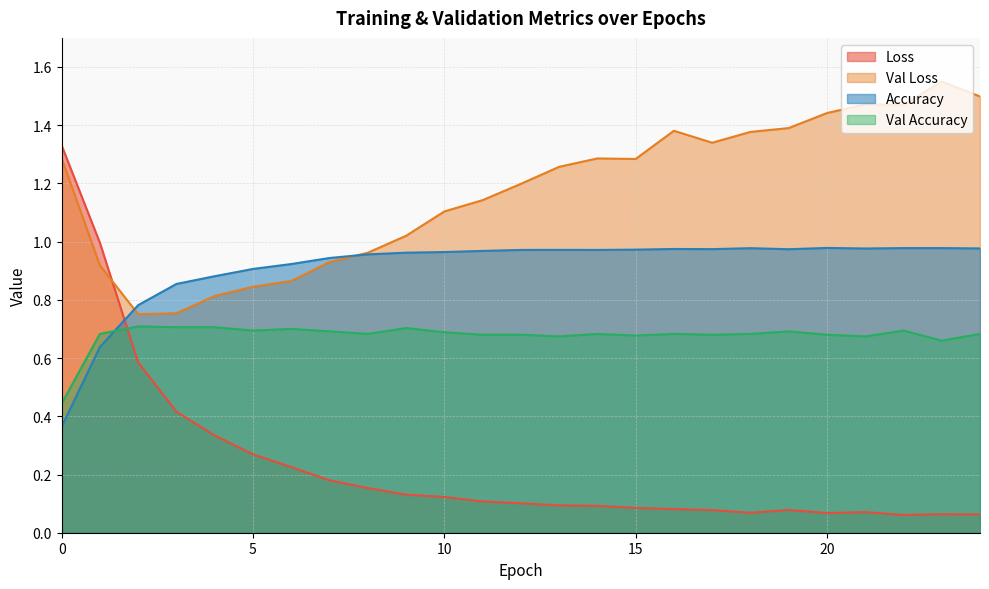

Which category has the highest value in the val_loss series?

23